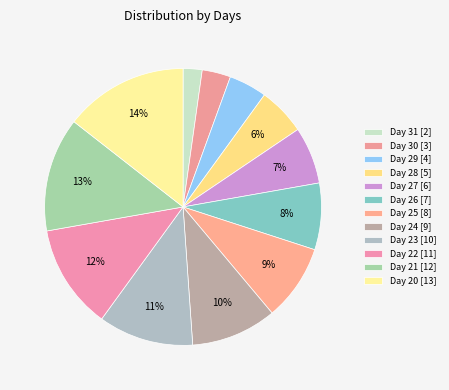

Which category has the smallest portion of the pie?

31